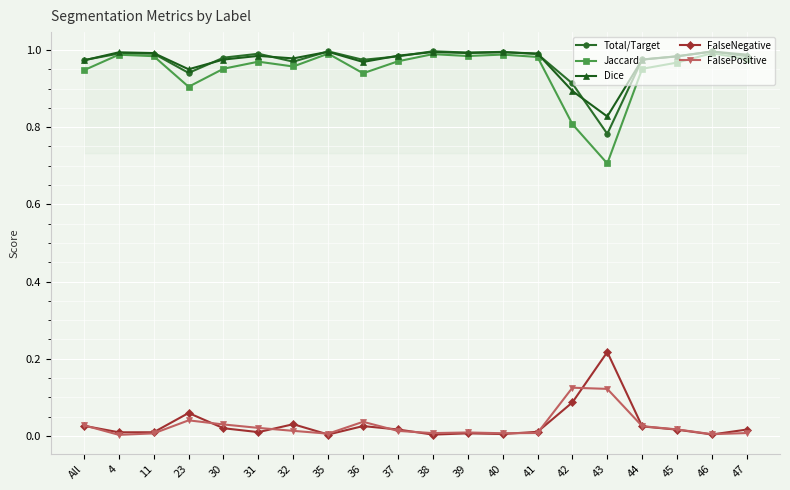

The value of Dice at 32 is 1.3. True or false?

False